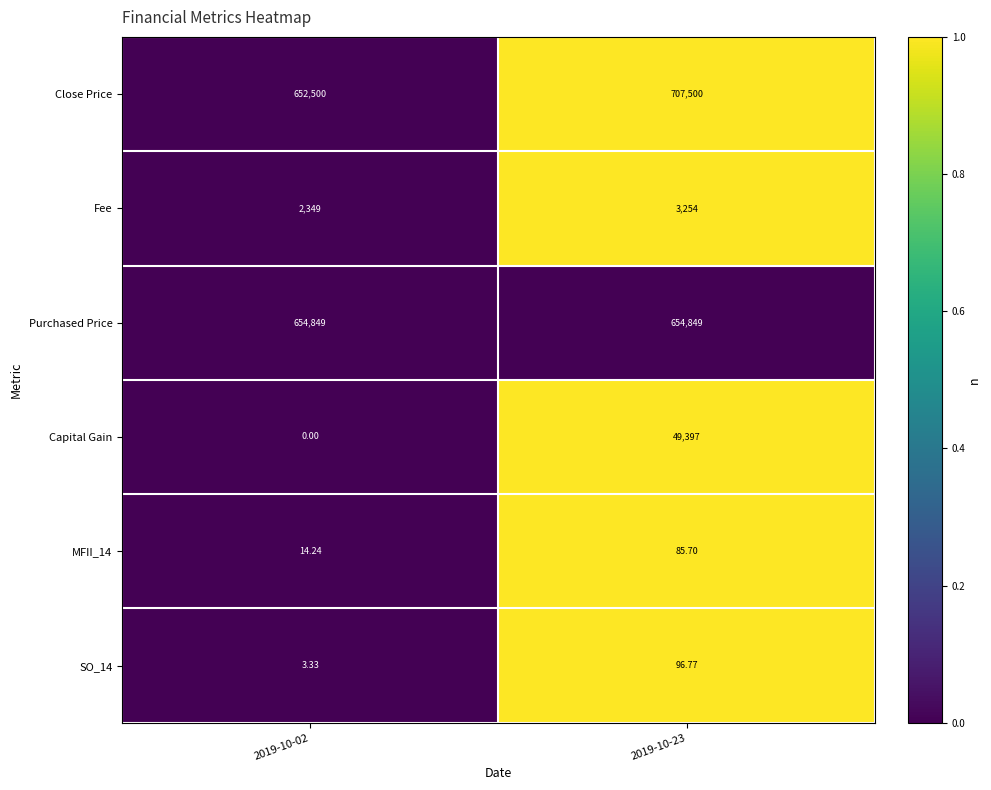

Which series changed the most between 2019-10-02 and 2019-10-23?

Close Price